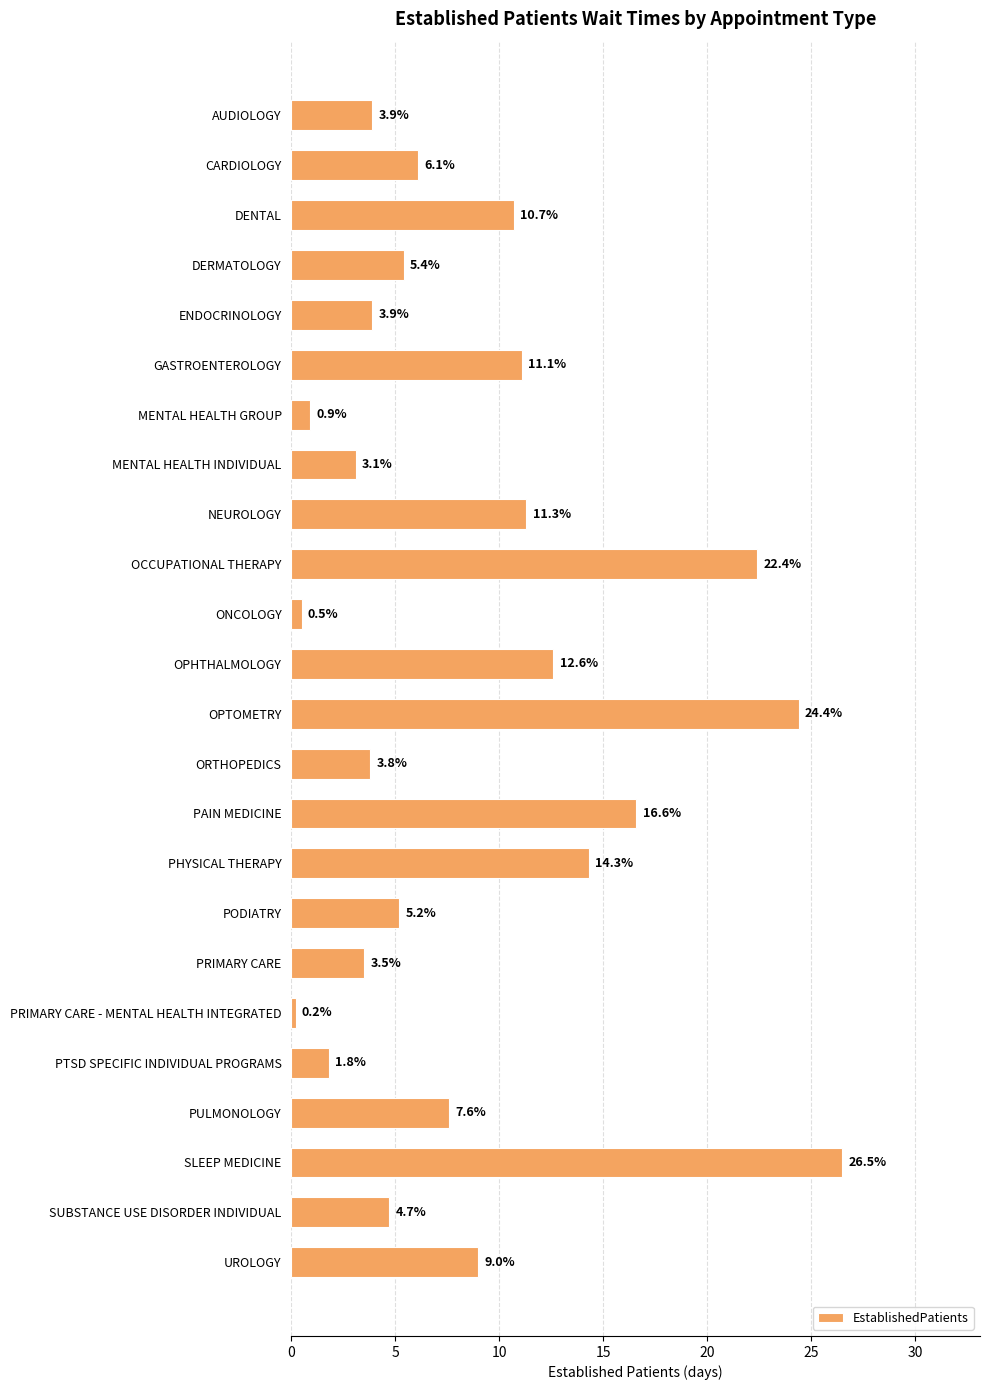

What is the sum of all values?

209.5